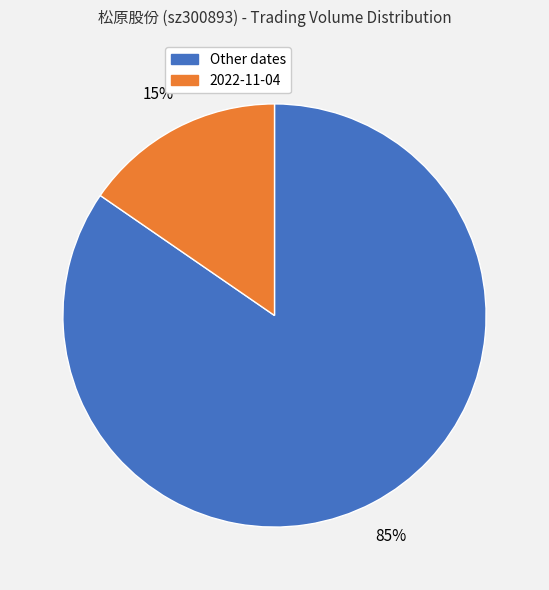

Which category has the biggest portion of the pie?

Other dates